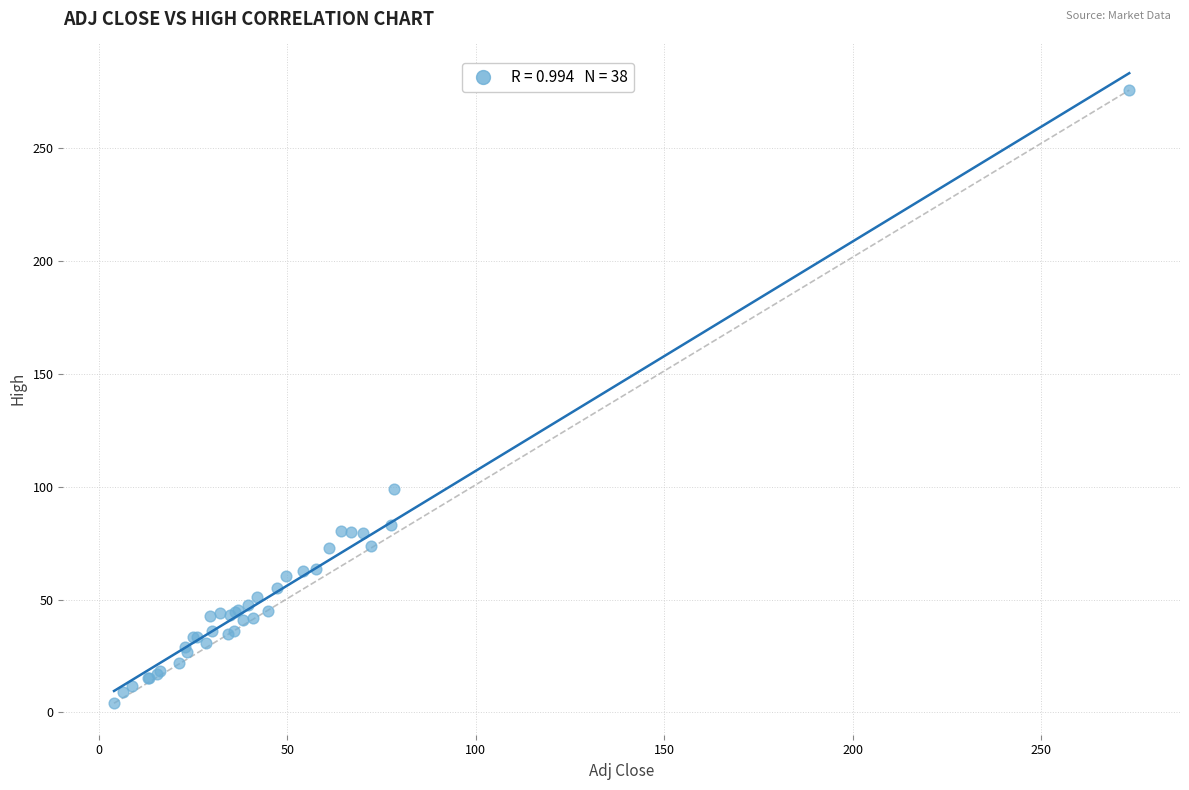

What Y value in the scatter plot is closest to 139?

99.1